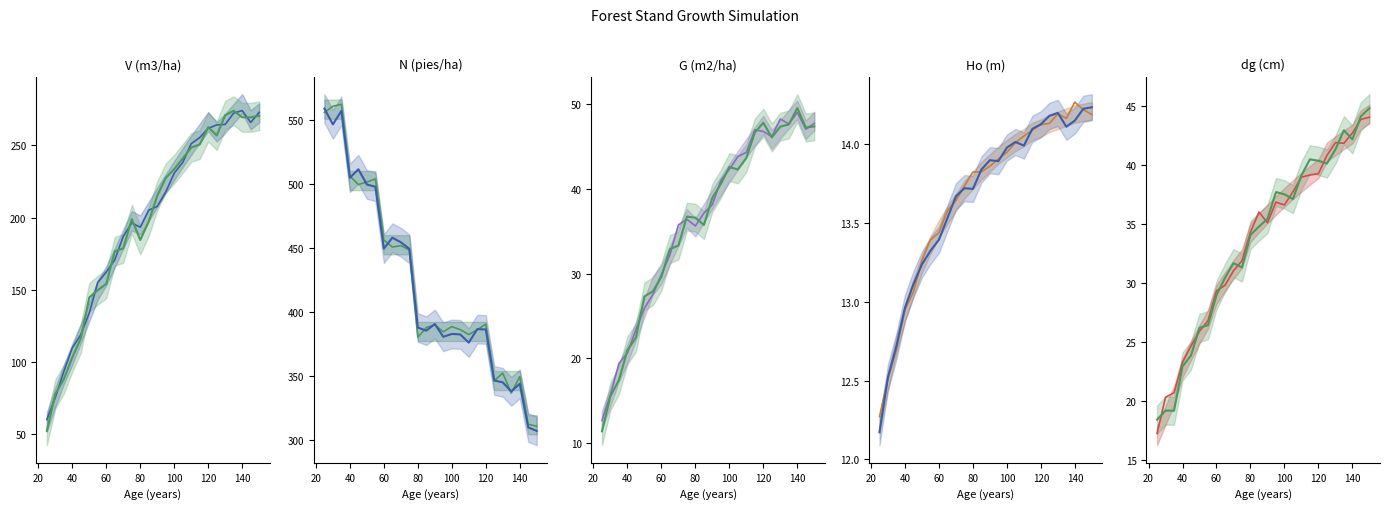

Rank the categories by G (m2/ha) before value from lowest to highest.

25, 30, 35, 40, 45, 50, 55, 60, 65, 80, 70, 75, 85, 90, 95, 100, 105, 110, 125, 120, 115, 145, 135, 150, 130, 140